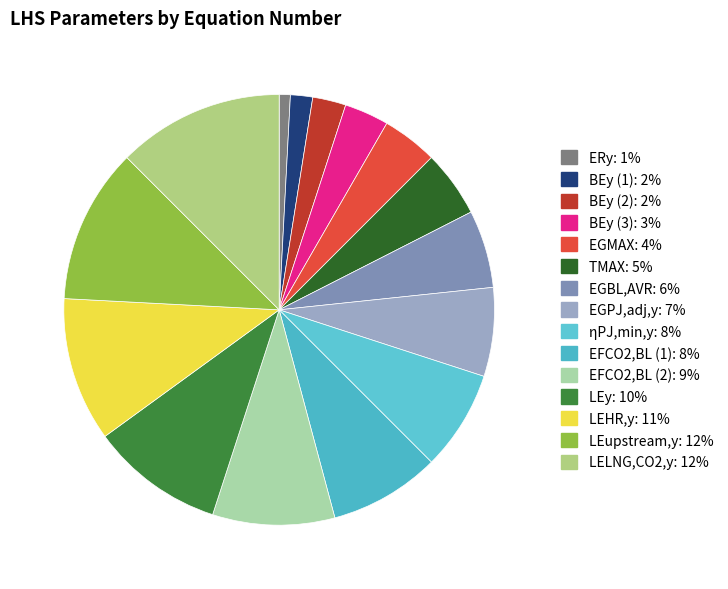

Is there a majority slice in this chart?

No